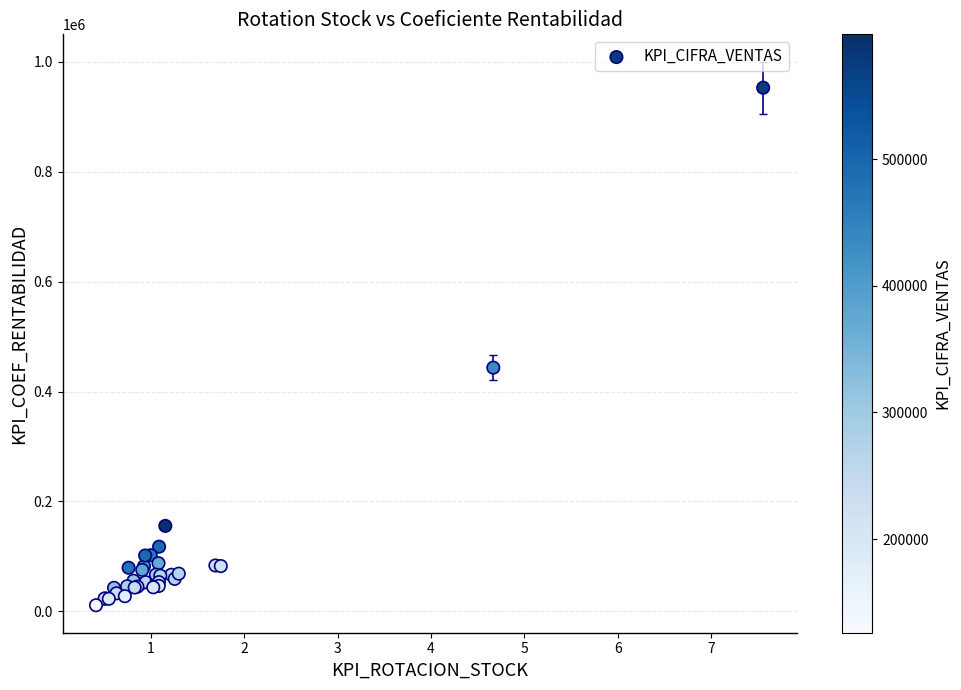

What Y value in the scatter plot is closest to 481975?

443418